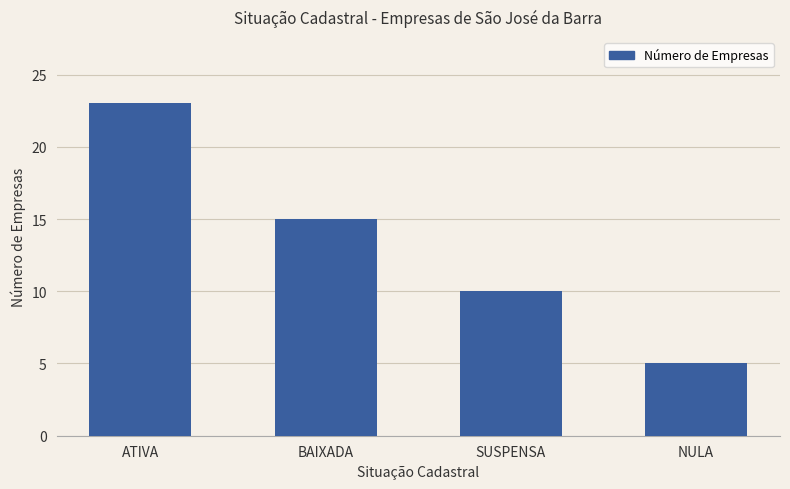

What is the smallest value displayed?

5